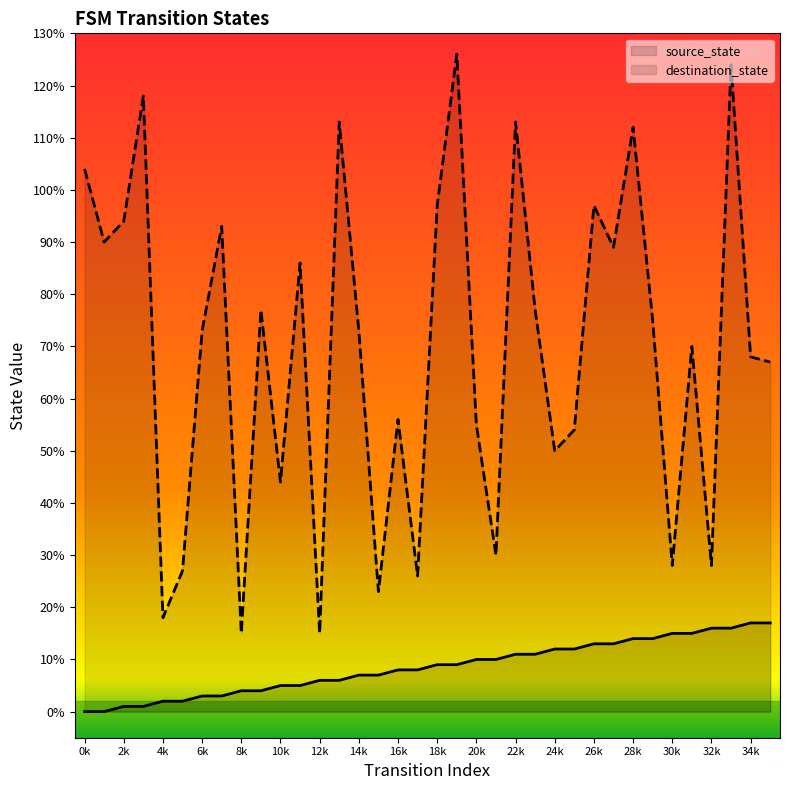

True or false: destination_state has a value of 5 at 12k.

False